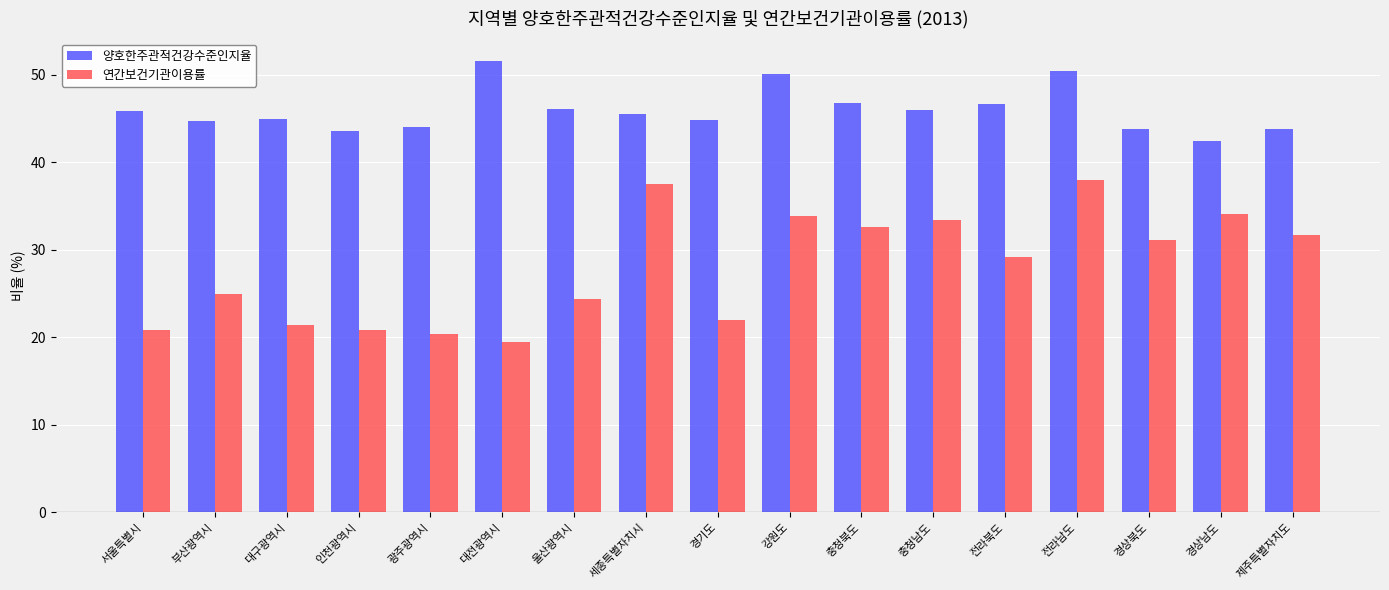

What is the spread (max minus min) of values at 제주특별자치도?

12.1